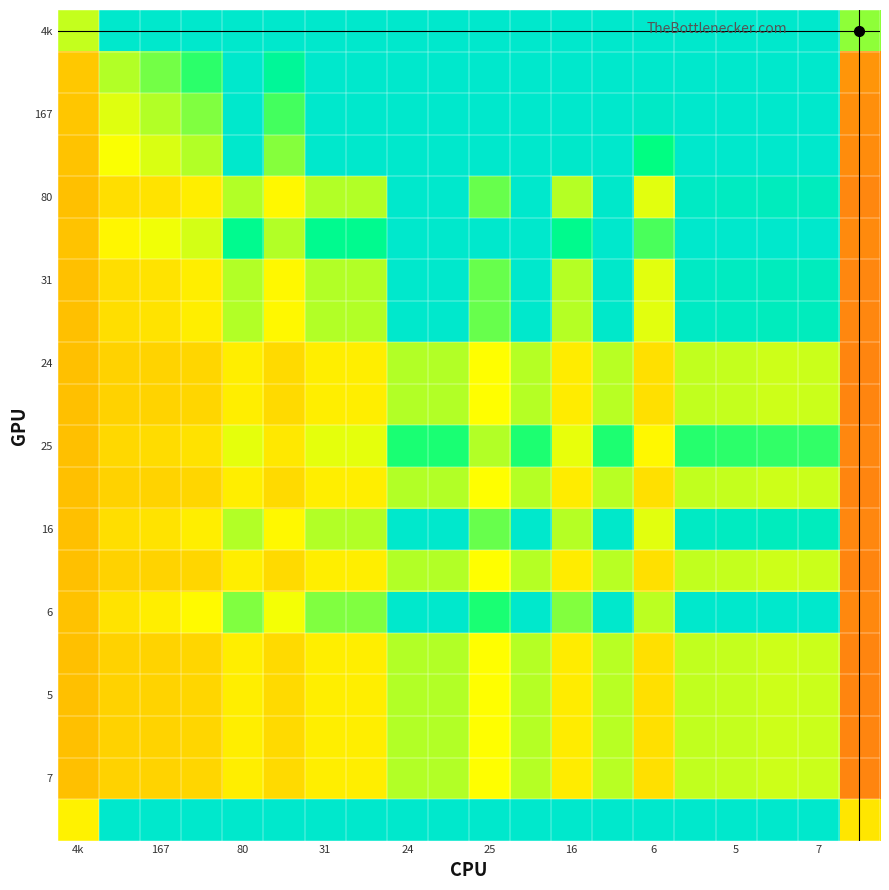

At how many categories does at least one series exceed 76?

18